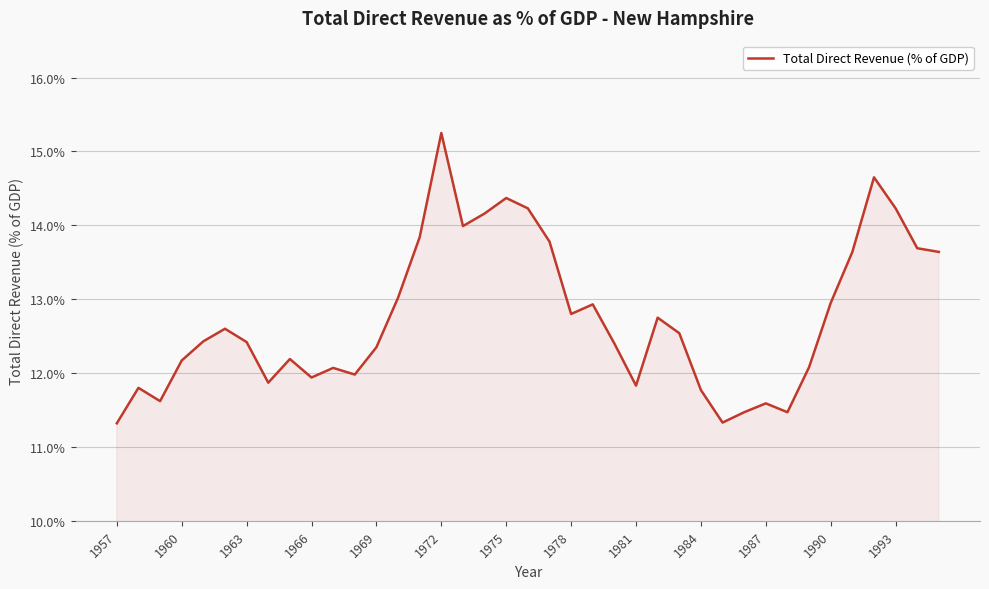

What is the smallest value displayed?

11.3